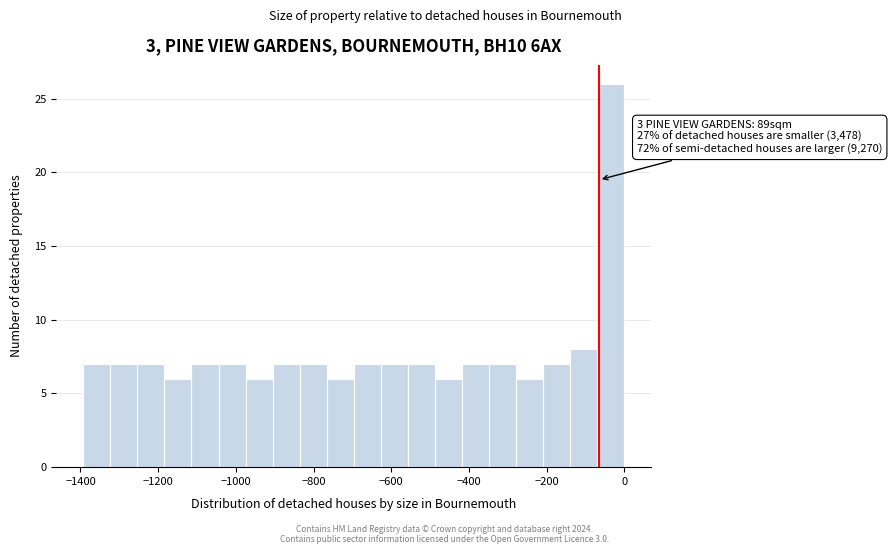

Around what value on the x-axis is the tallest bar? Give the approximate position of its centre, as read against the axis.

-40